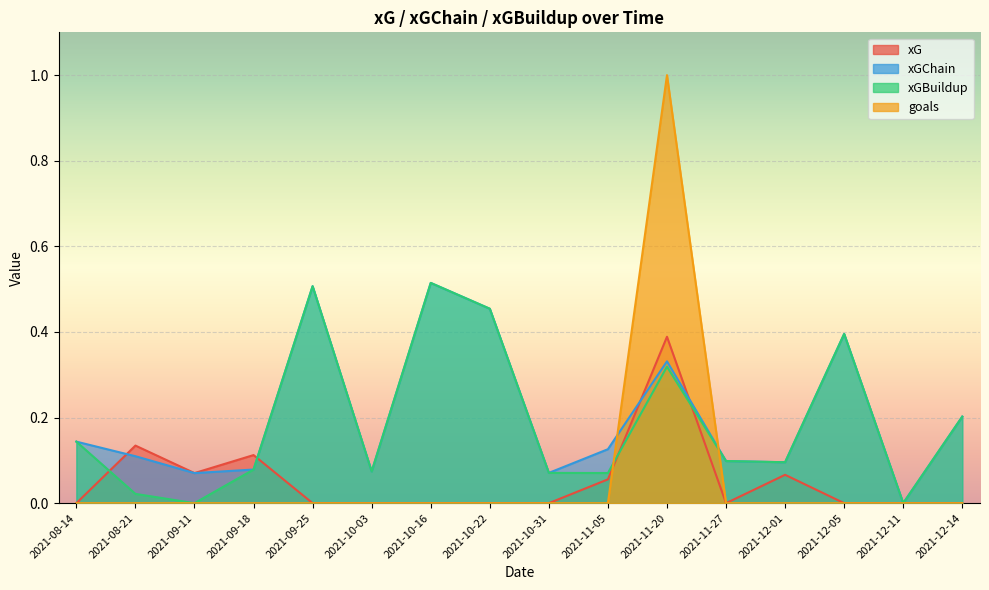

The xG series shows 0.0 at 2021-10-03. True or false?

True